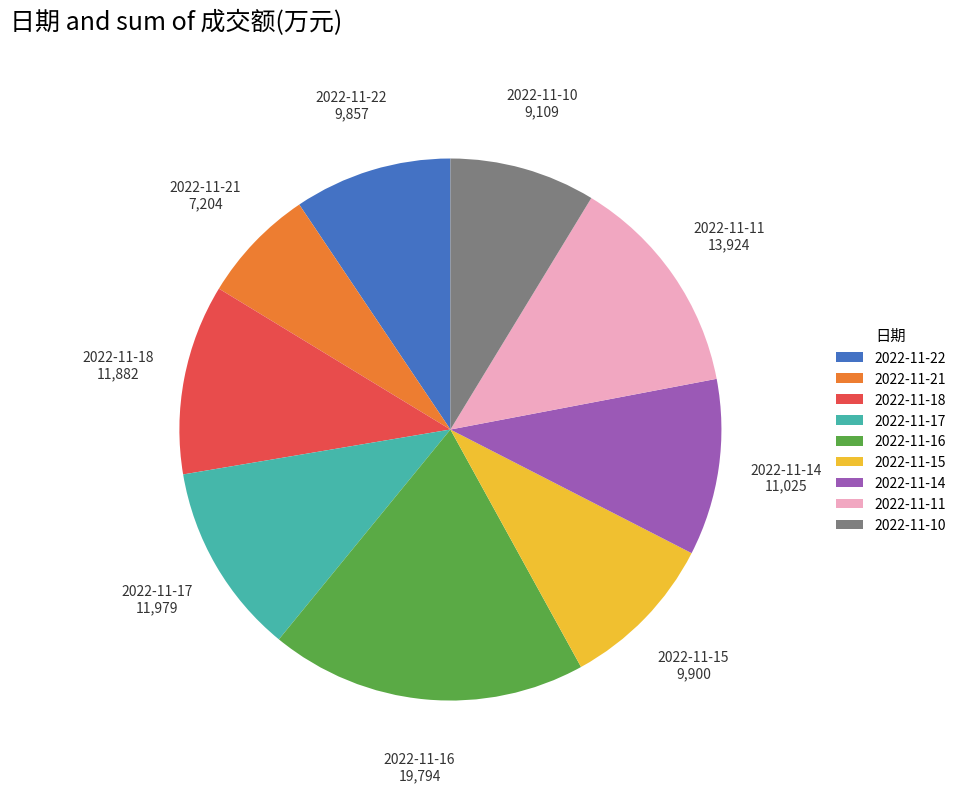

True or false: 2022-11-18 accounts for 1% of the total.

False